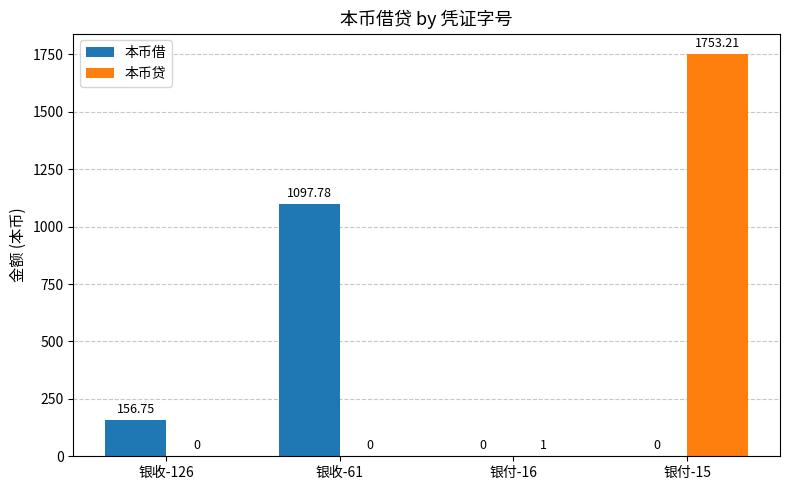

Which category has the highest value in the 本币贷 series?

银付-15